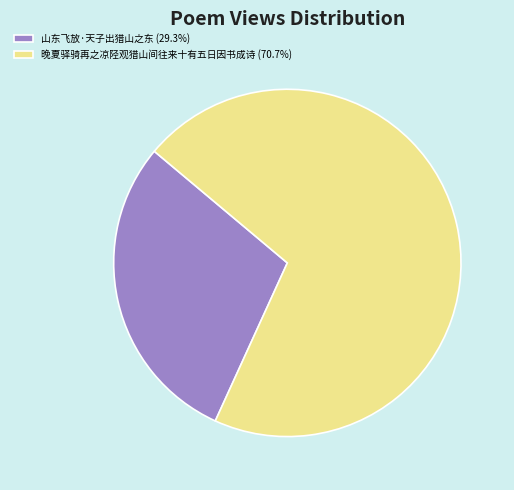

Does 晚夏驿骑再之凉陉观猎山间往来十有五日因书成诗 represent more than half of the total?

Yes